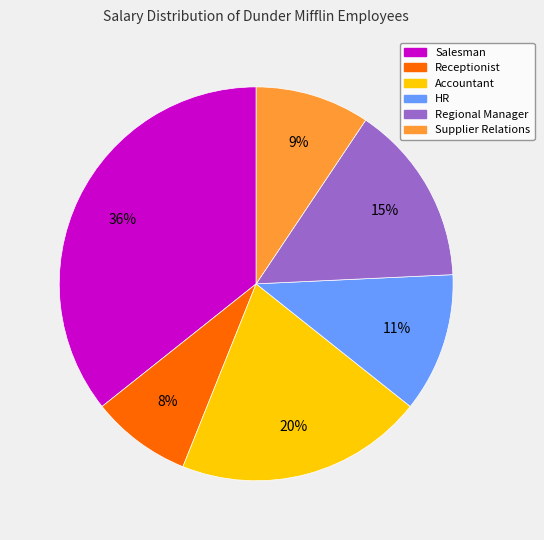

To the nearest percent, what portion does Regional Manager represent?

15%